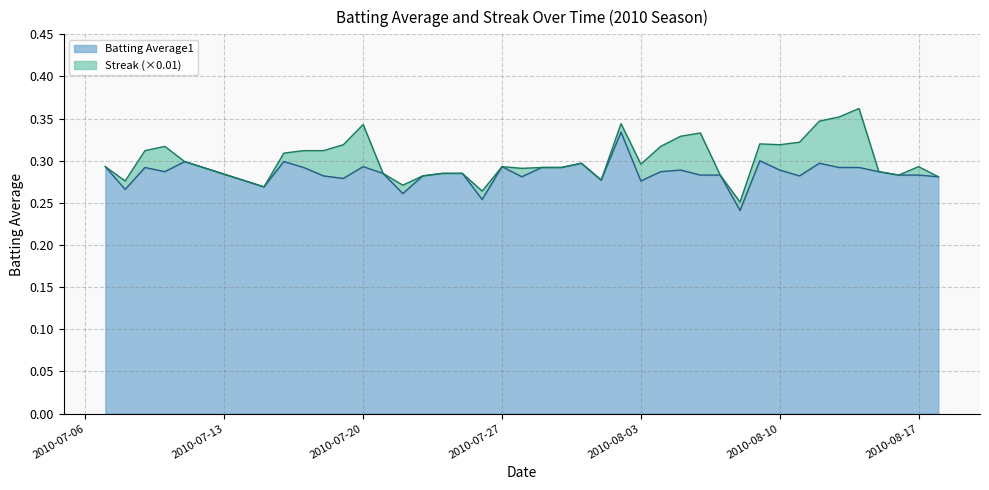

What is the difference between the maximum and minimum values?

0.1